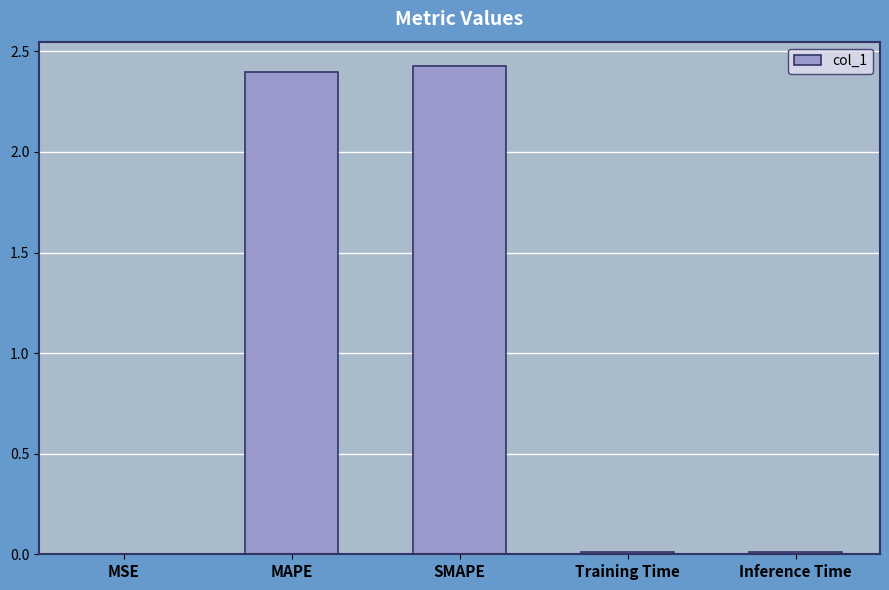

Which has a higher value, Training Time or MAPE?

MAPE